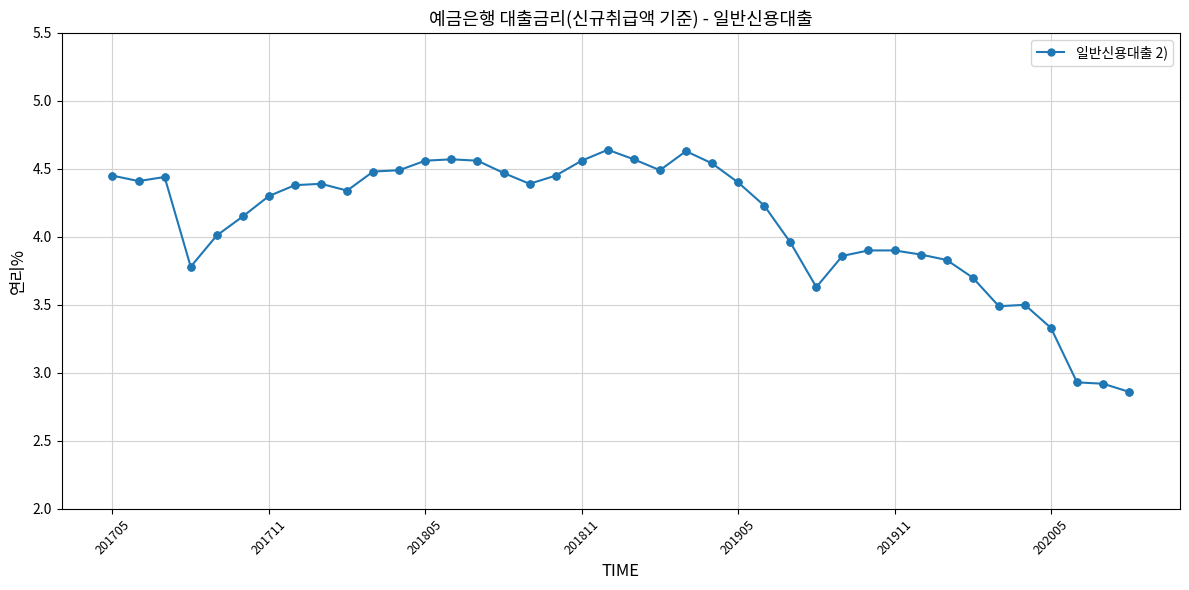

What is the difference between the maximum and second lowest values?

1.7